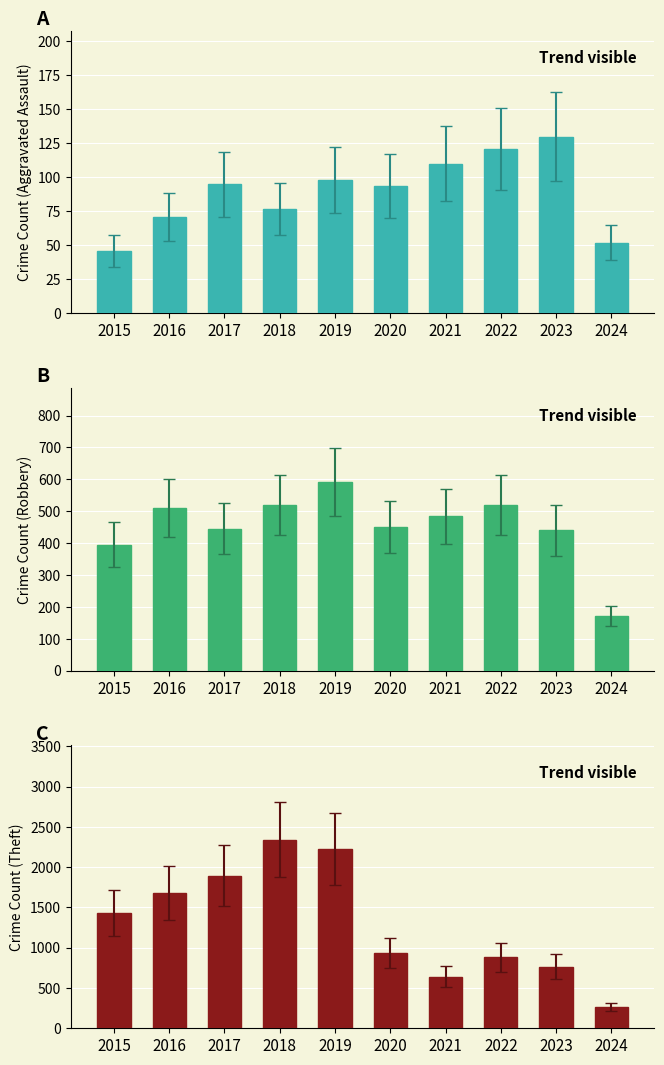

True or false: Aggravated Assault has a value of 89 at 2024.

False